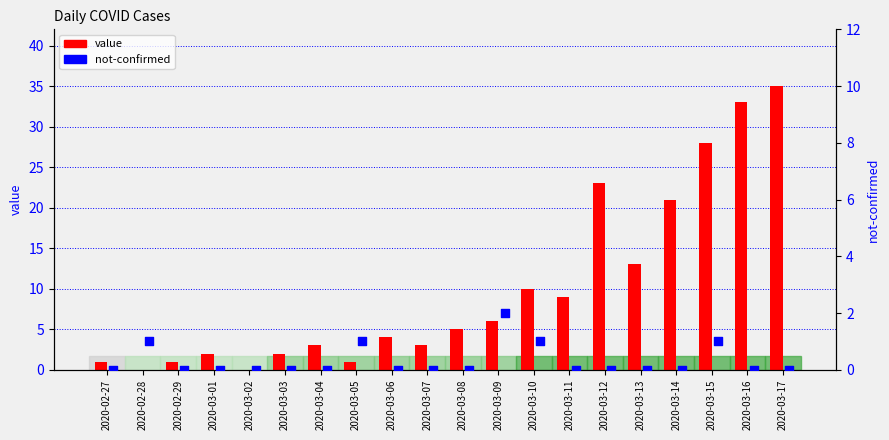

At which category is the sum across all series the highest?

2020-03-17